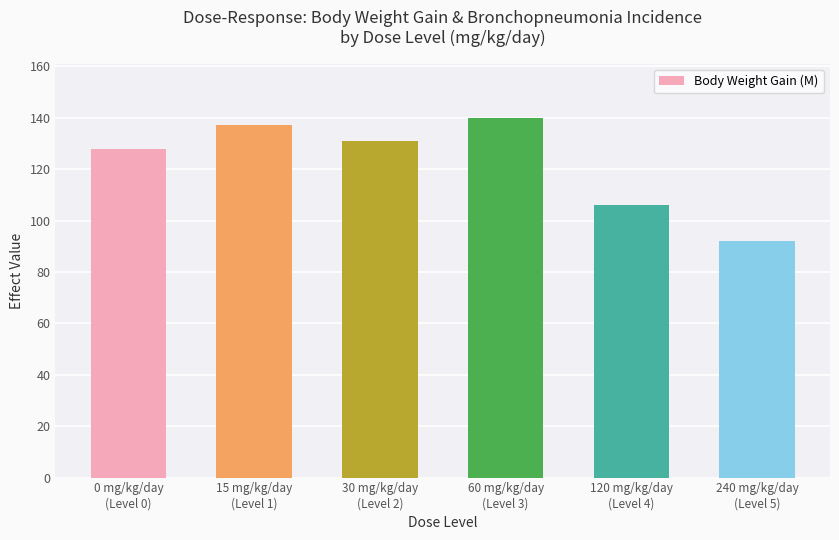

Which label corresponds to the largest value in the chart?

60 mg/kg/day
(Level 3)